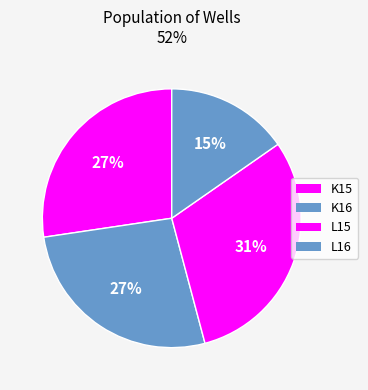

Count the number of slices in the pie.

4